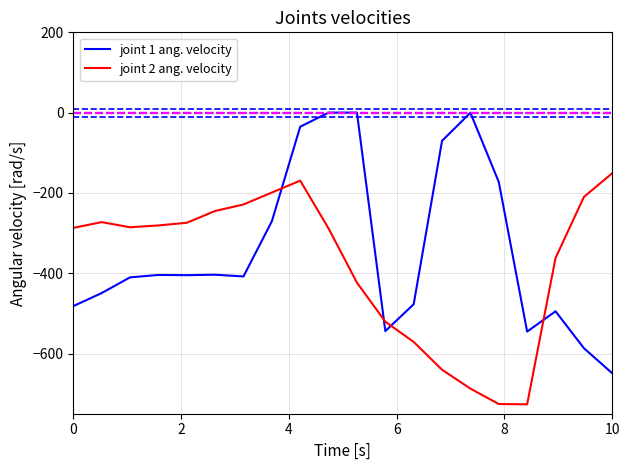

What is the smallest value displayed?

-726.6